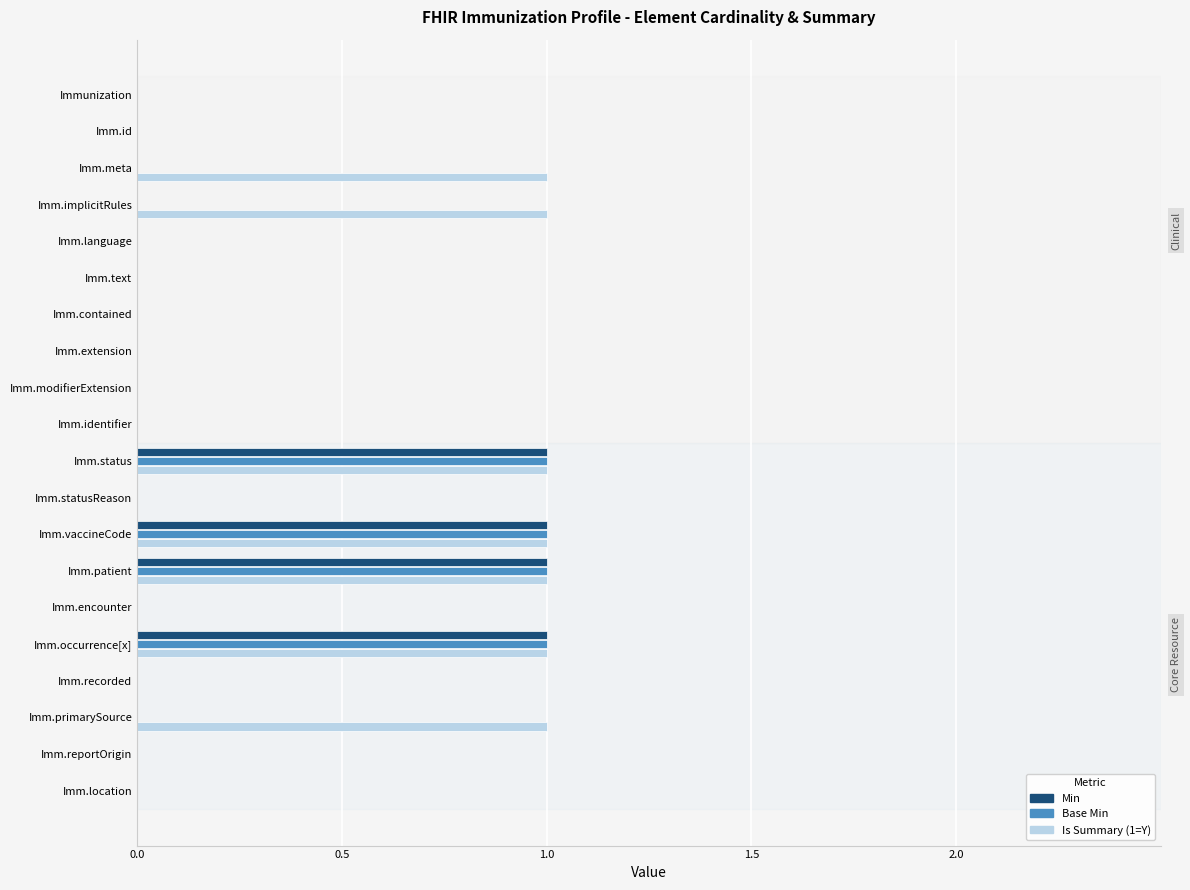

What is the sum of all Base Min values?

4